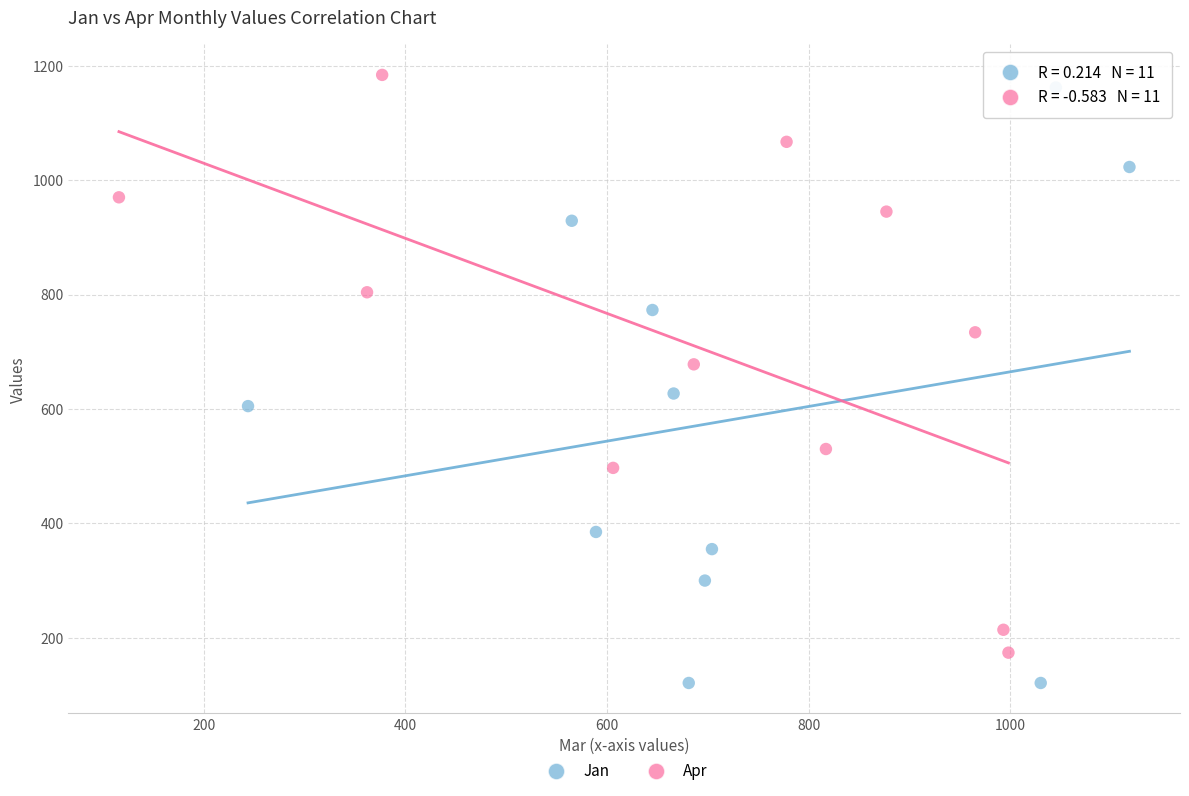

Which series has the largest Y range (max minus min)?

Jan